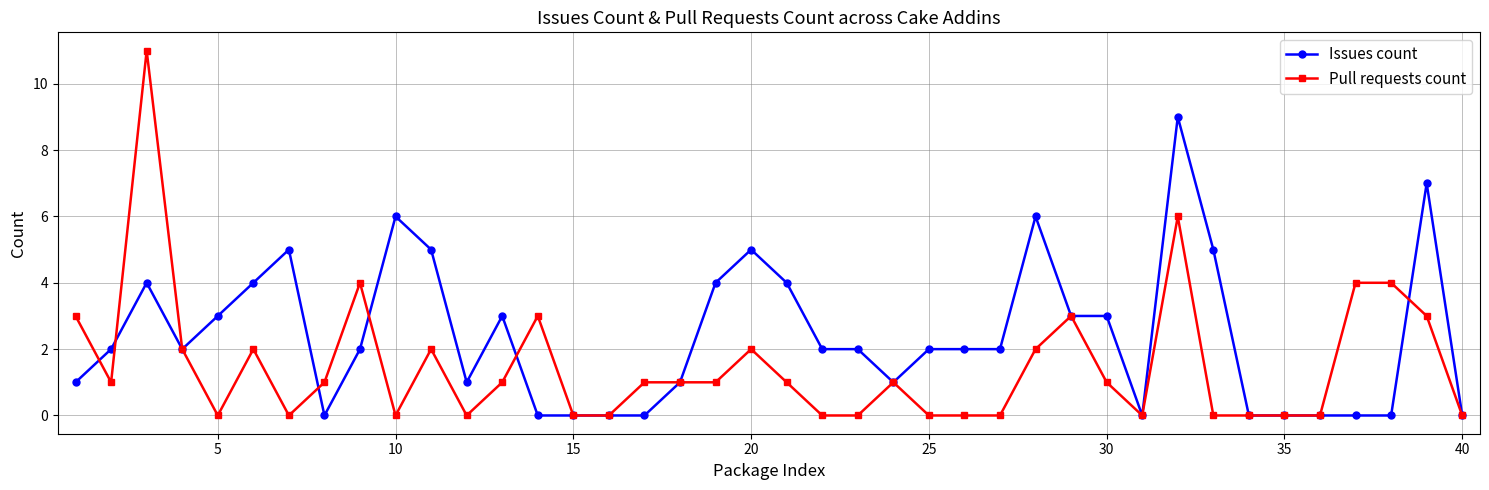

Which series has the largest total across all categories?

Issues count